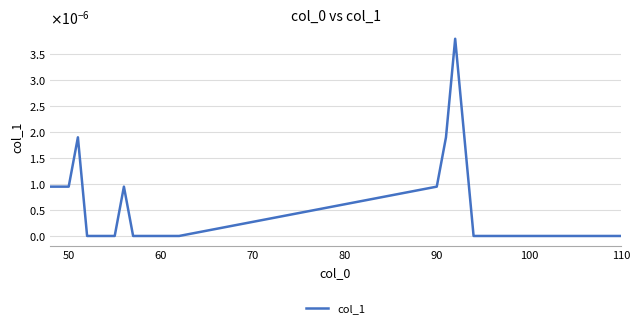

True or false: the data has more than 1 interior local peaks.

True